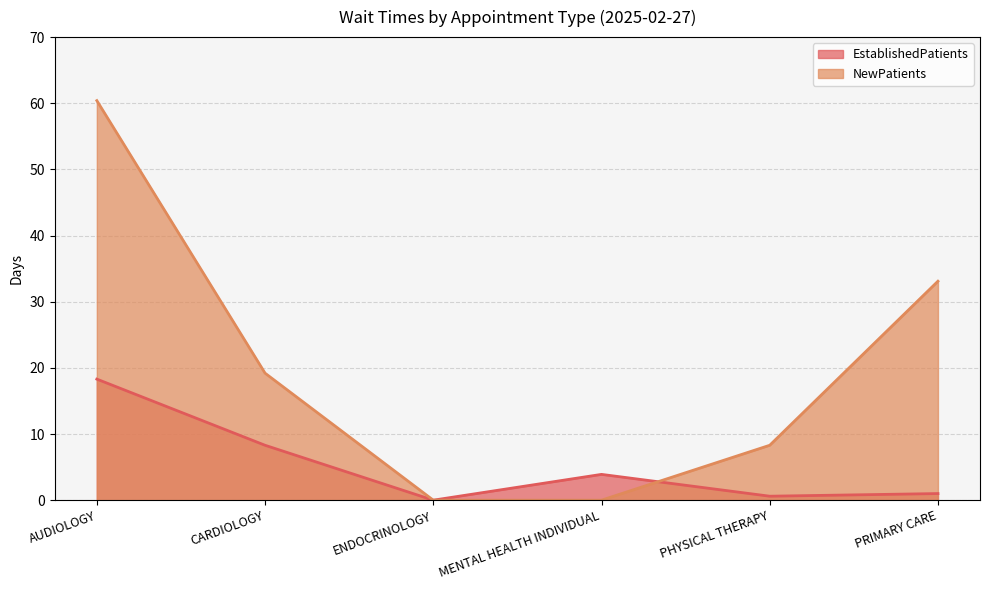

True or false: EstablishedPatients has a value of 3.8 at CARDIOLOGY.

False